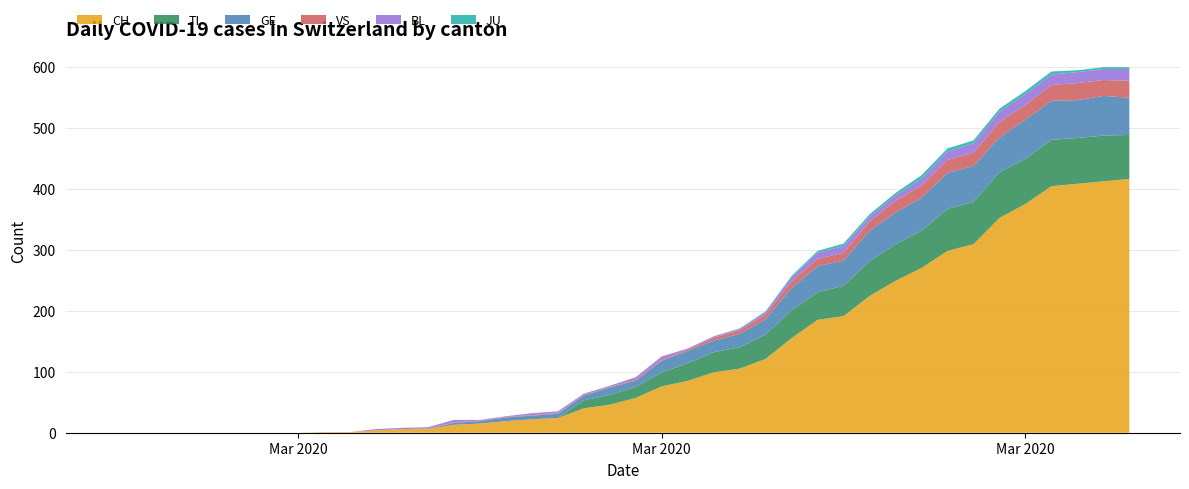

Reading left to right, list all the values displayed in this chart.

CH: 0=0	1=0	2=0	3=0	4=0	5=0	6=0	7=0	8=1	9=1	10=4	11=6	12=6	13=13	14=15	15=19	16=22	17=24	18=40	19=46	20=57	21=76	22=85	23=99	24=105	25=121	26=155	27=185	28=191	29=224	30=249	31=270	32=298	33=309	34=352	35=375	36=404	37=408	38=412	39=416
TI: 0=0	1=0	2=0	3=0	4=0	5=0	6=0	7=0	8=0	9=0	10=0	11=0	12=0	13=0	14=0	15=0	16=0	17=0	18=13	19=16	20=18	21=23	22=29	23=33	24=35	25=40	26=46	27=45	28=50	29=57	30=60	31=61	32=69	33=69	34=75	35=74	36=76	37=75	38=75	39=72
GE: 0=0	1=0	2=0	3=0	4=0	5=0	6=0	7=0	8=0	9=0	10=0	11=0	12=0	13=3	14=4	15=6	16=6	17=7	18=8	19=12	20=10	21=19	22=20	23=19	24=22	25=25	26=36	27=43	28=41	29=50	30=52	31=54	32=59	33=59	34=57	35=64	36=64	37=62	38=65	39=61
VS: 0=0	1=0	2=0	3=0	4=0	5=0	6=0	7=0	8=0	9=0	10=0	11=0	12=1	13=1	14=1	15=1	16=1	17=1	18=1	19=1	20=2	21=2	22=2	23=5	24=6	25=8	26=11	27=12	28=13	29=15	30=19	31=20	32=21	33=22	34=25	35=24	36=26	37=28	38=26	39=28
BL: 0=0	1=0	2=0	3=0	4=0	5=0	6=0	7=0	8=0	9=0	10=2	11=2	12=2	13=4	14=1	15=1	16=3	17=3	18=2	19=2	20=4	21=5	22=2	23=2	24=2	25=4	26=7	27=10	28=11	29=8	30=9	31=11	32=14	33=15	34=17	35=18	36=17	37=18	38=18	39=19
JU: 0=0	1=0	2=0	3=0	4=0	5=0	6=0	7=0	8=0	9=0	10=0	11=0	12=0	13=0	14=0	15=0	16=0	17=0	18=0	19=0	20=0	21=0	22=0	23=0	24=1	25=1	26=2	27=3	28=4	29=4	30=4	31=6	32=5	33=5	34=5	35=5	36=5	37=3	38=3	39=3